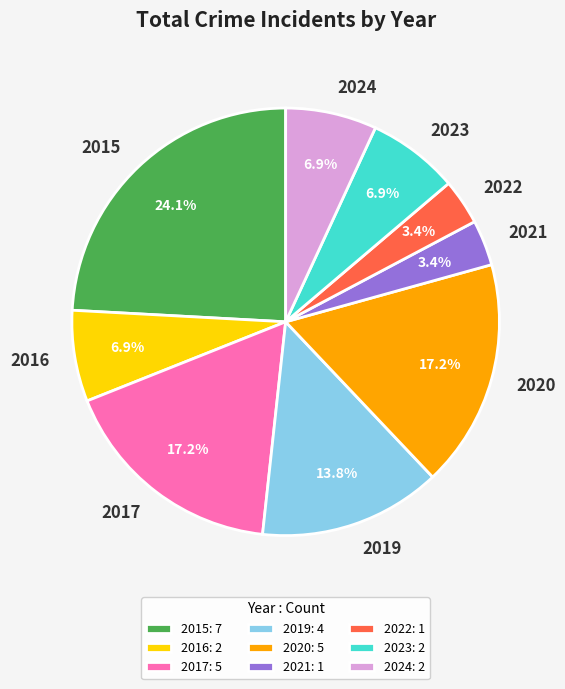

What percentage is the 2023 slice, to the nearest percent?

7%